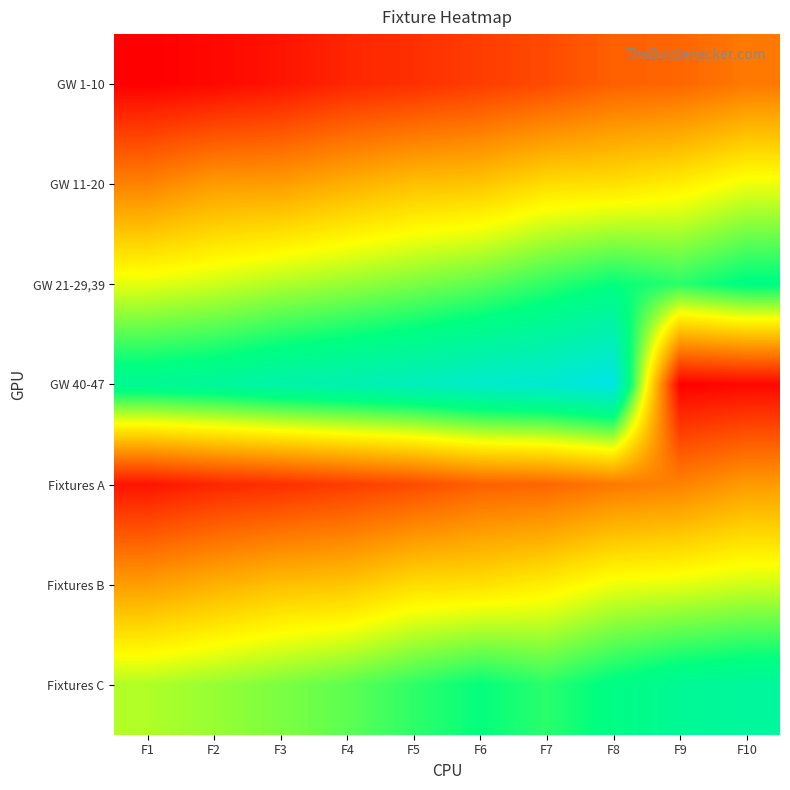

At which category does the chart reach its minimum across all series?

F1